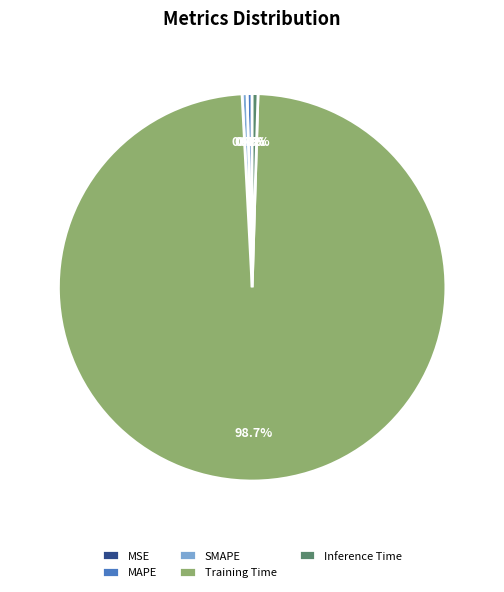

Which slice is the largest?

Training Time